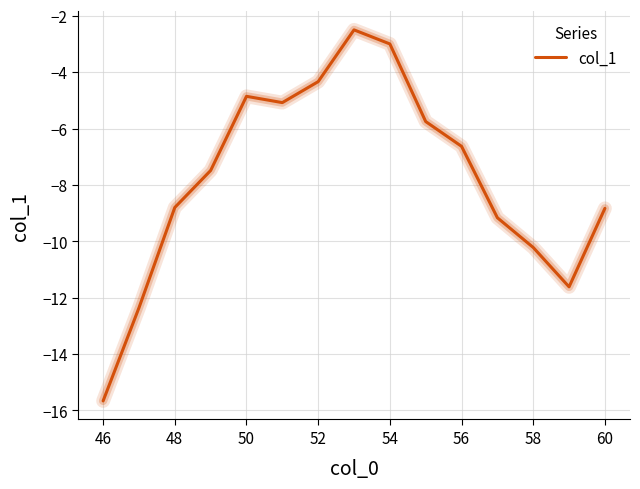

What is the difference between the maximum and minimum values?

13.2